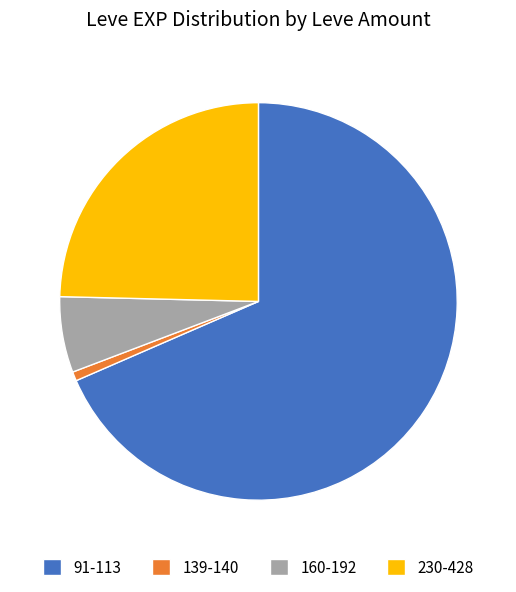

Which category has the smallest portion of the pie?

139-140